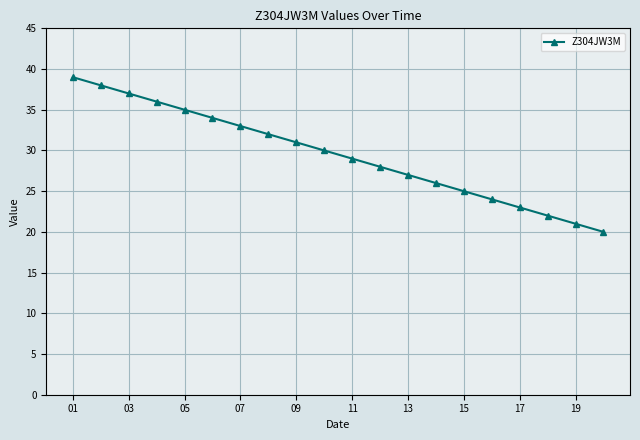

Reading left to right, what are all the values shown in this chart?

39	38	37	36	35	34	33	32	31	30	29	28	27	26	25	24	23	22	21	20